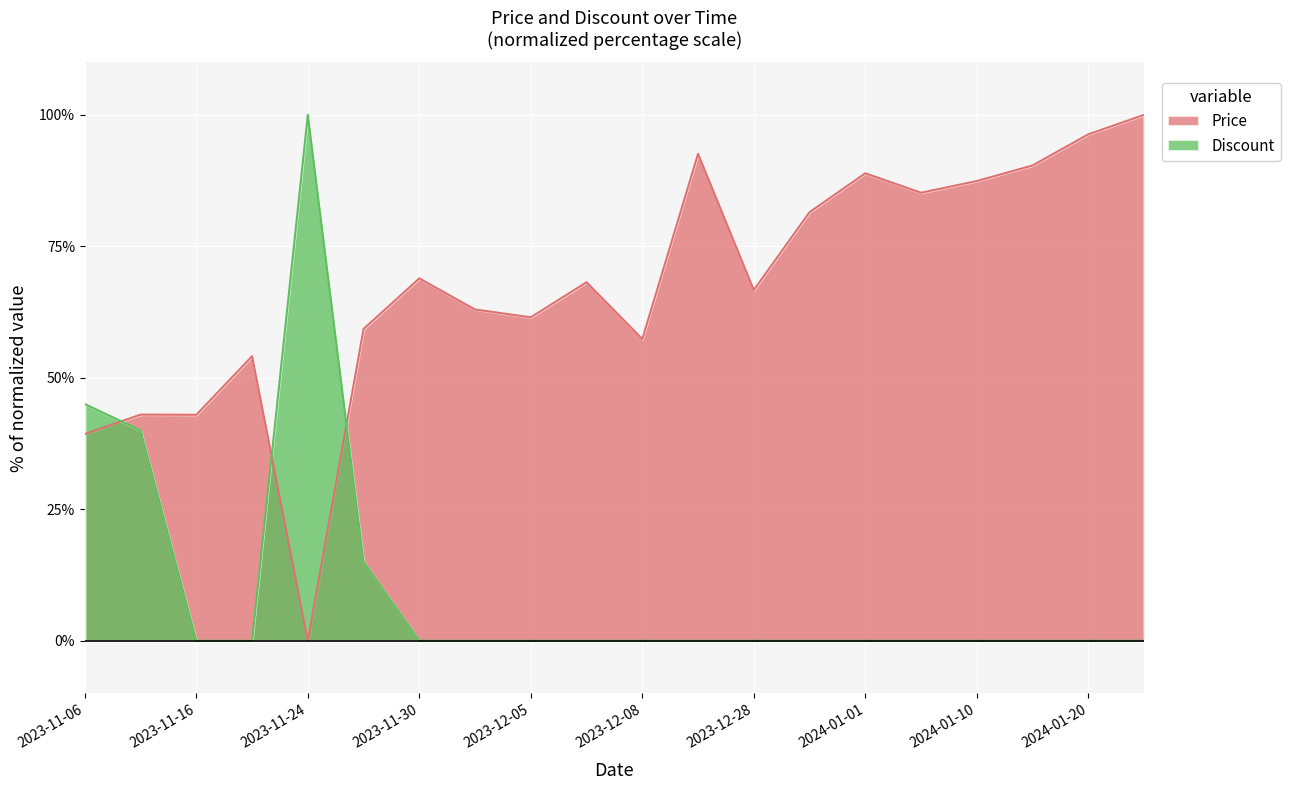

True or false: Discount has a value of -34.6 at 2023-12-04.

False